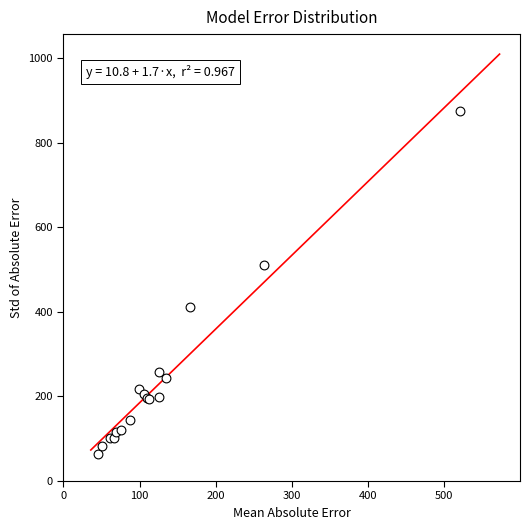

What Y value in the scatter plot is closest to 469?

510.0